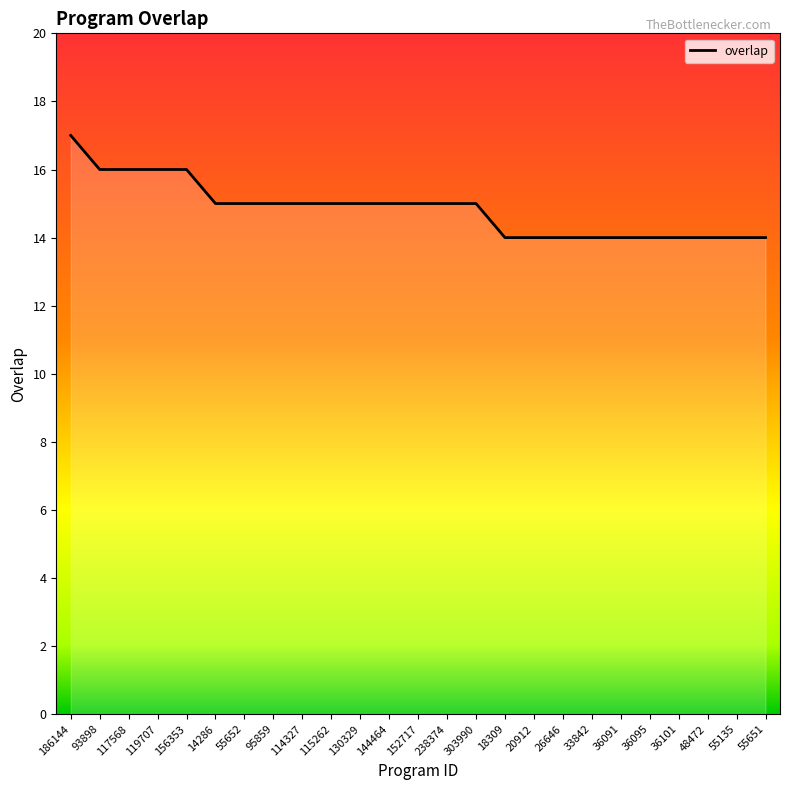

How many values are below 15?

10